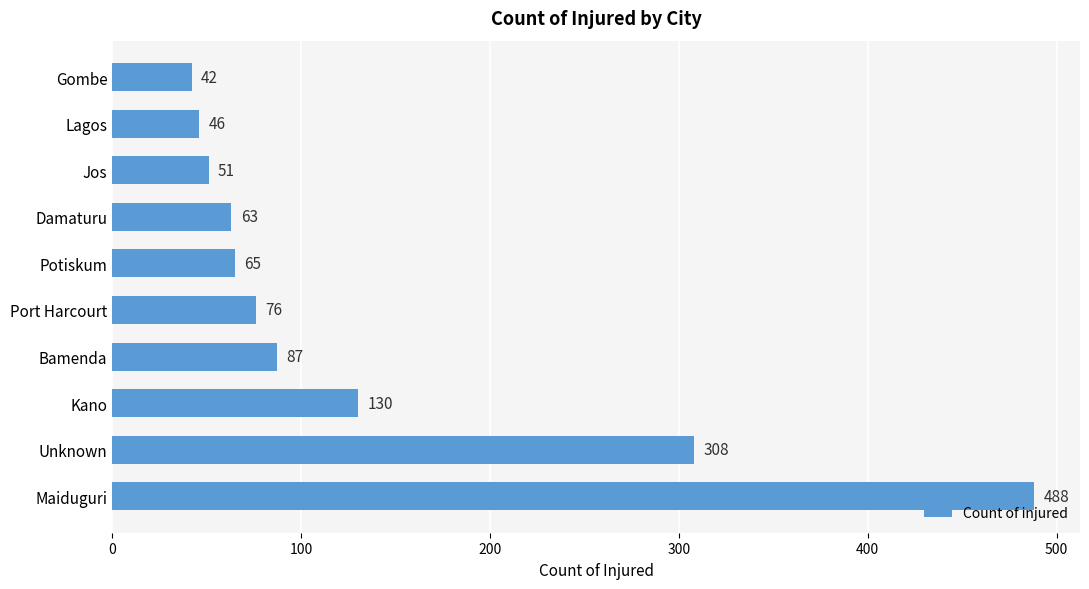

The chart shows a value of 76 at Port Harcourt. True or false?

True